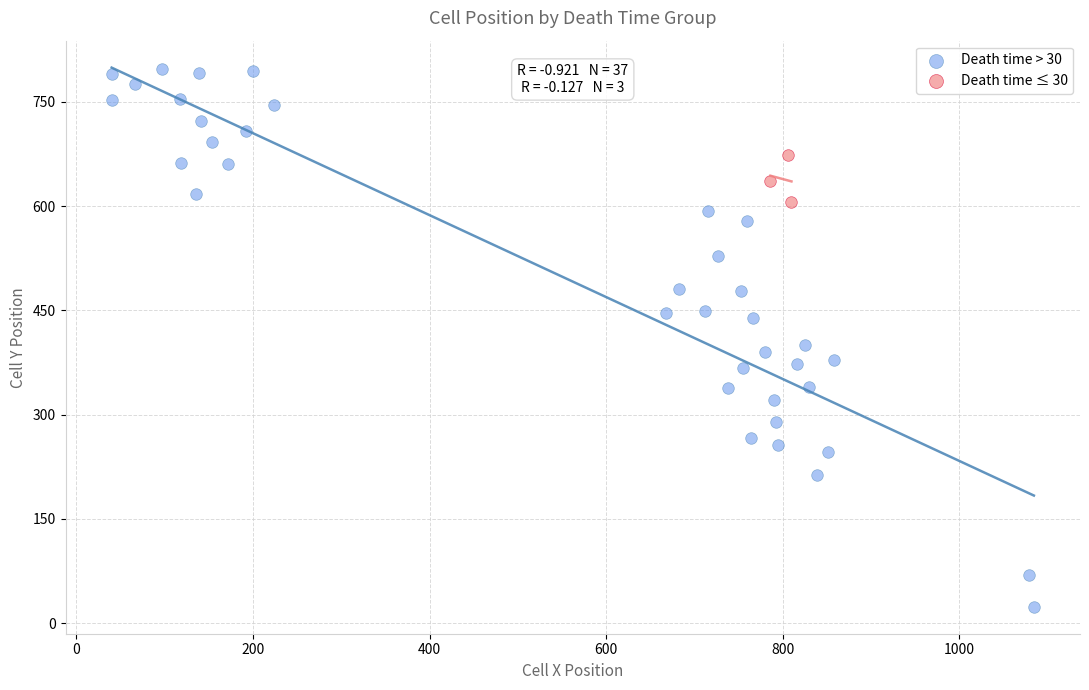

What are all the series names shown in the legend?

Death time > 30, Death time ≤ 30